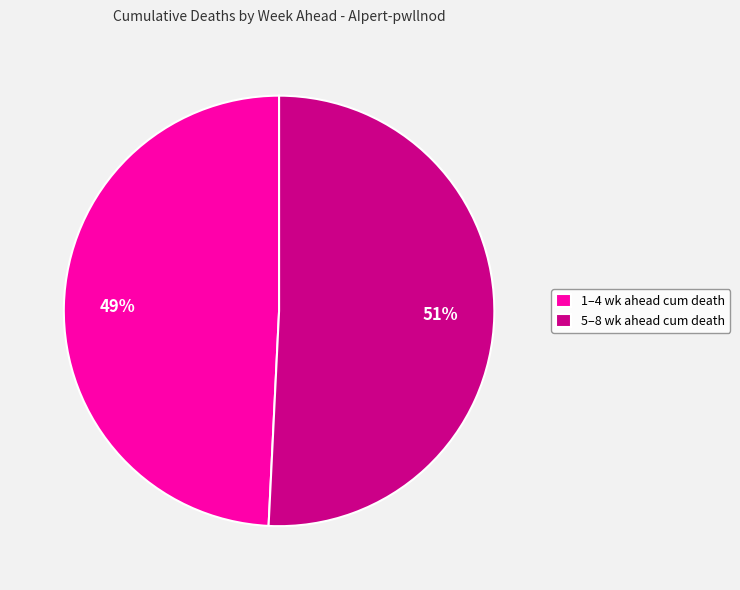

Is the sum of 5–8 wk ahead cum death and 1–4 wk ahead cum death greater than half?

Yes